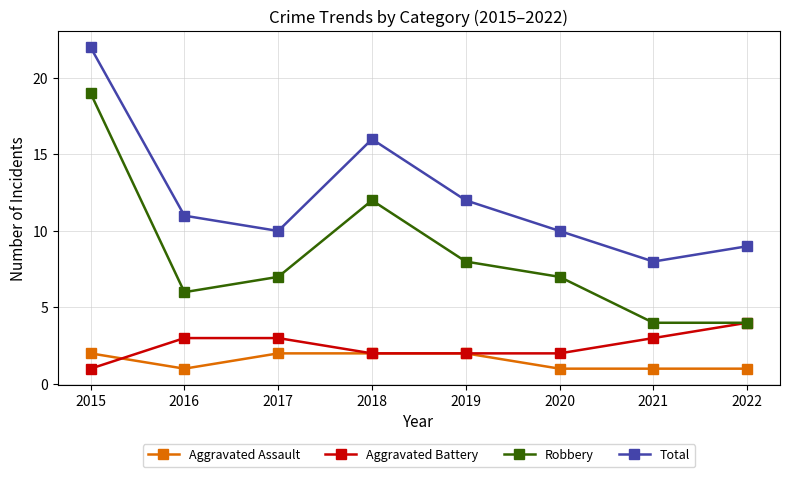

Reading left to right, list all the values displayed in this chart.

Aggravated Assault: 2	1	2	2	2	1	1	1
Aggravated Battery: 1	3	3	2	2	2	3	4
Robbery: 19	6	7	12	8	7	4	4
Total: 22	11	10	16	12	10	8	9